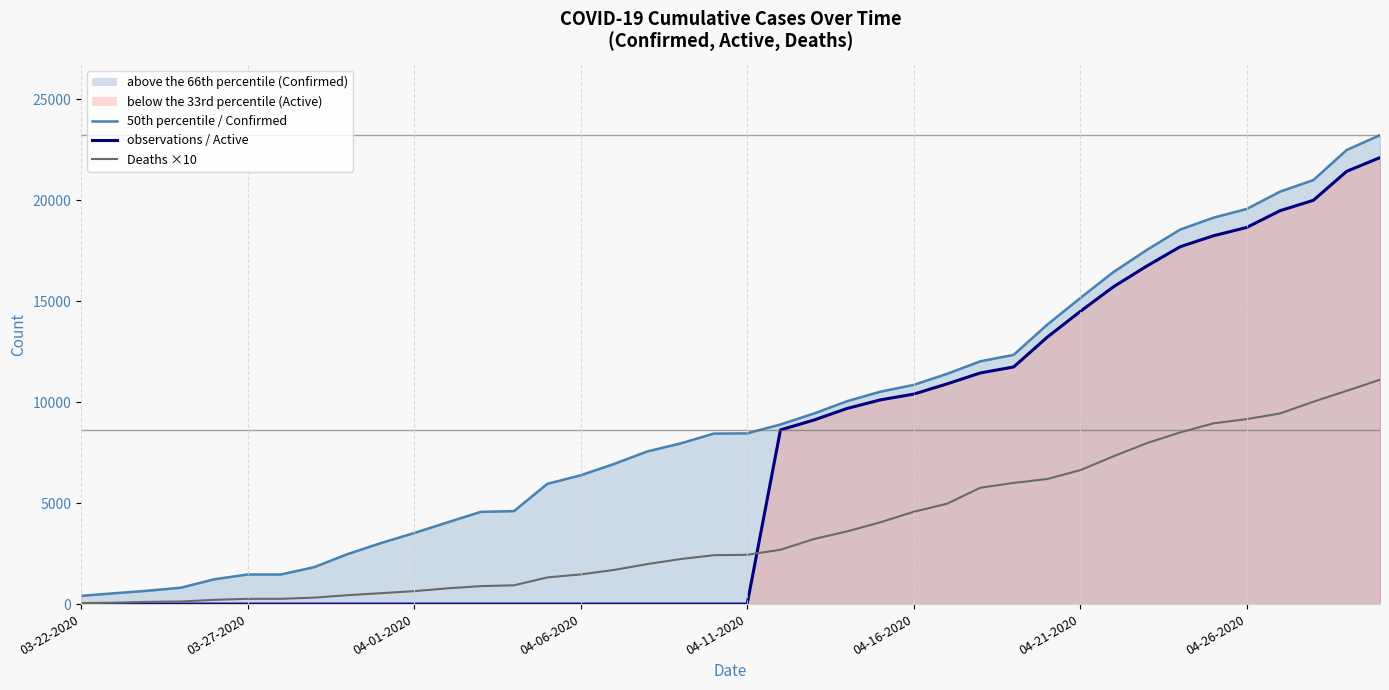

The value of Deaths ×10 at 04-01-2020 is 640. True or false?

True